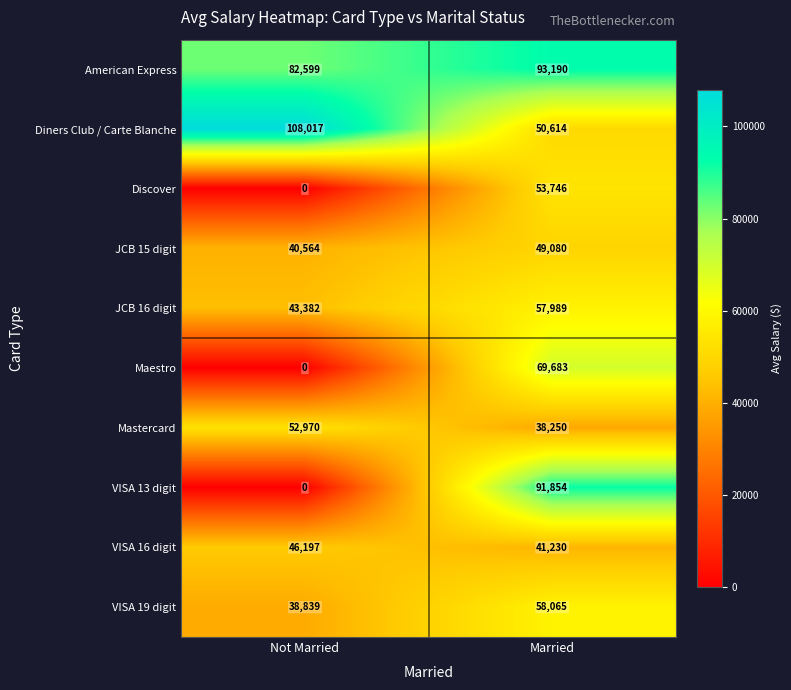

At which label does JCB 15 digit reach its minimum?

Not Married